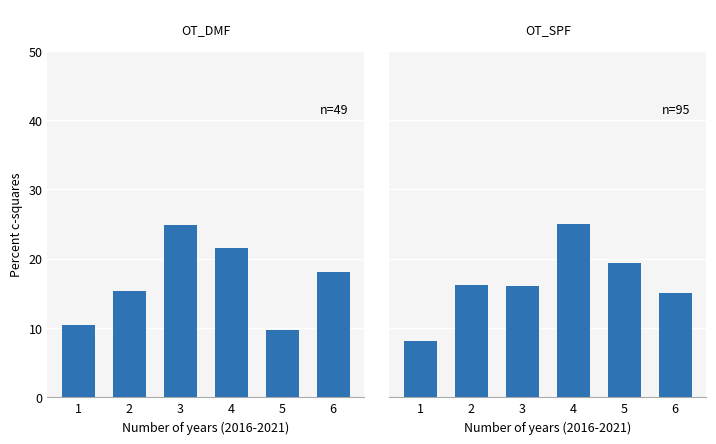

What is the value of the OT_DMF bar at the 3rd from the left?

24.8